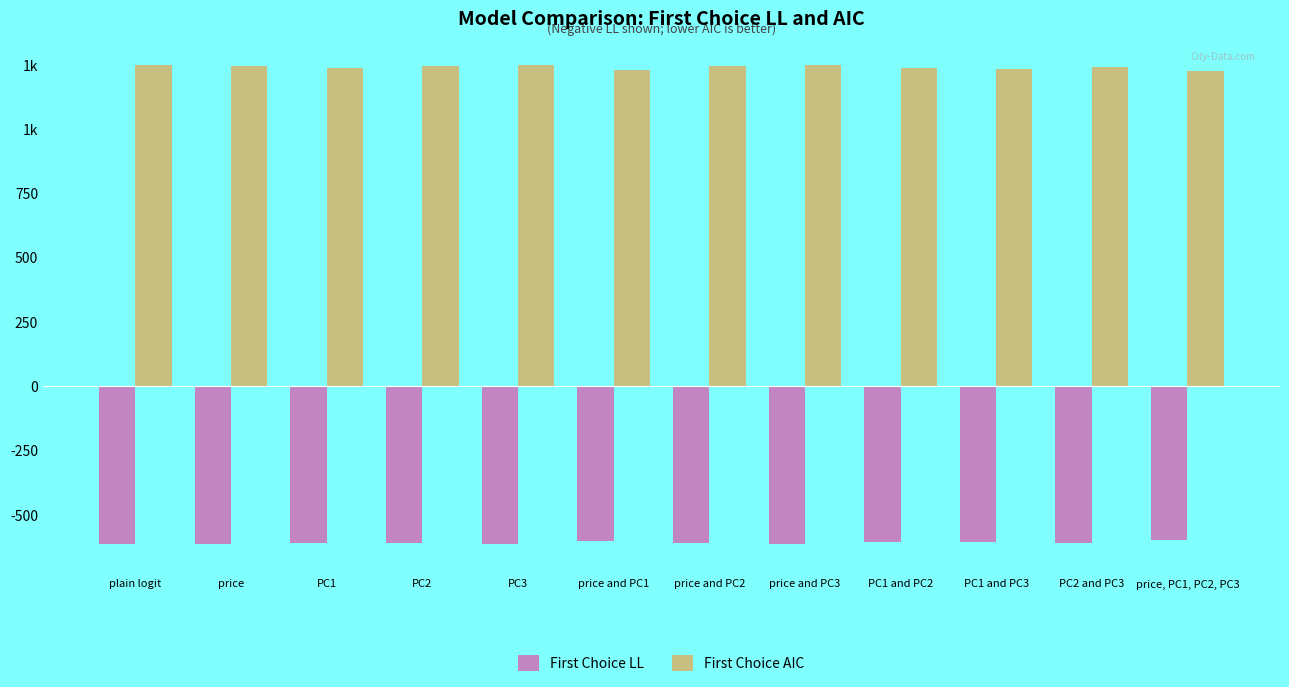

Where does the First Choice AIC series first go above 1243?

plain logit